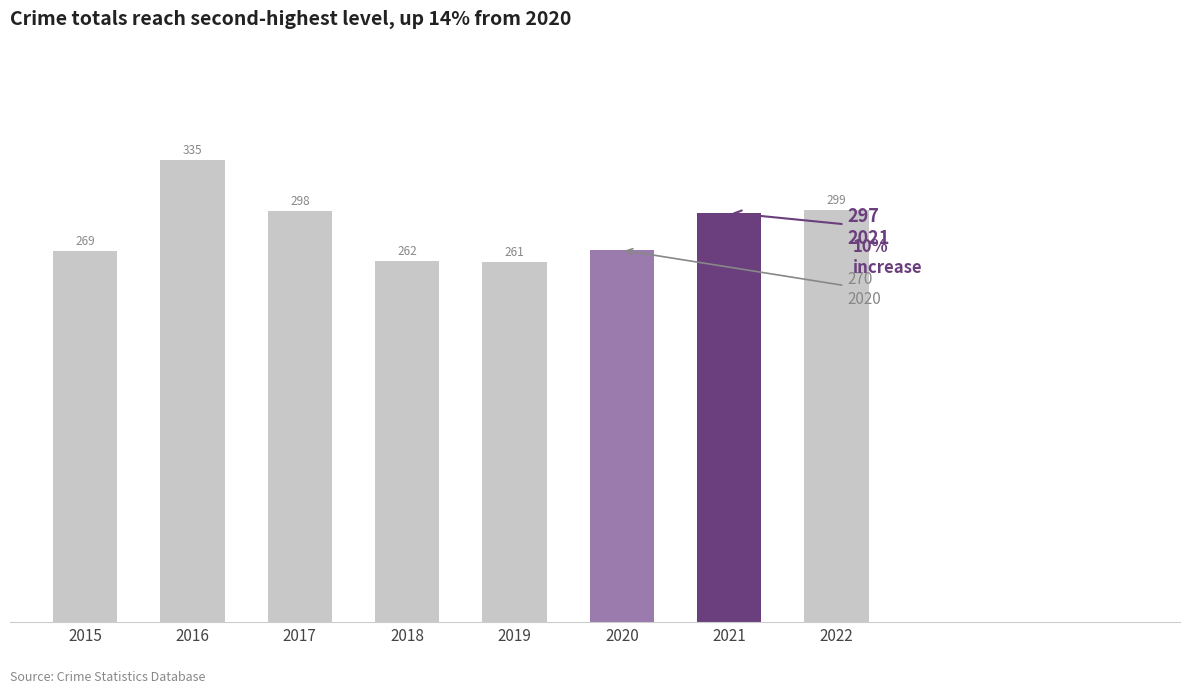

List the labels in order of value, largest first.

2016, 2022, 2017, 2021, 2020, 2015, 2018, 2019